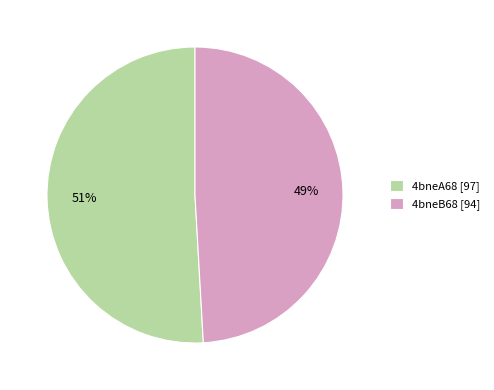

To the nearest percent, what percentage of the pie is 4bneB68?

49%